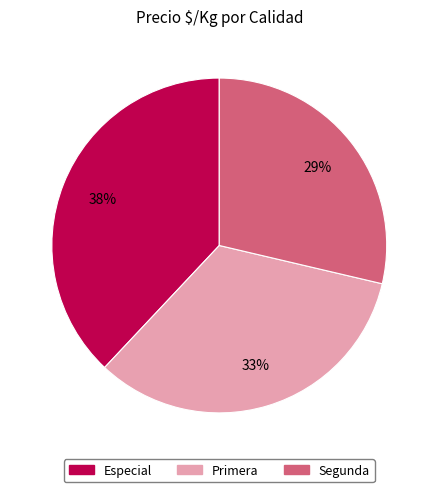

Rank the categories by value from highest to lowest.

Especial, Primera, Segunda